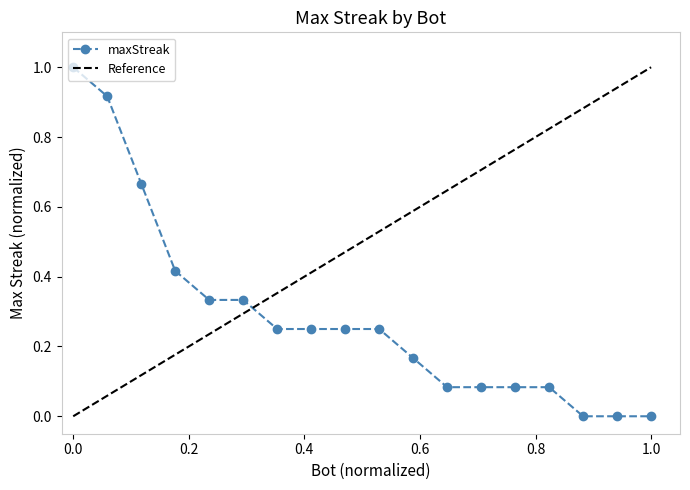

True or false: maxStreak has a value of -0.7 at 1.0.

False